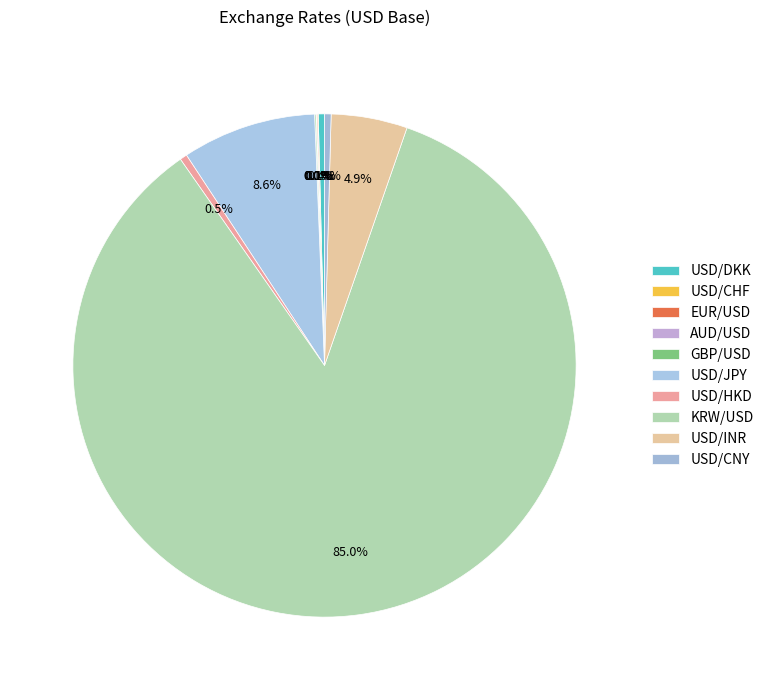

Combined, do USD/INR and GBP/USD account for over 50%?

No